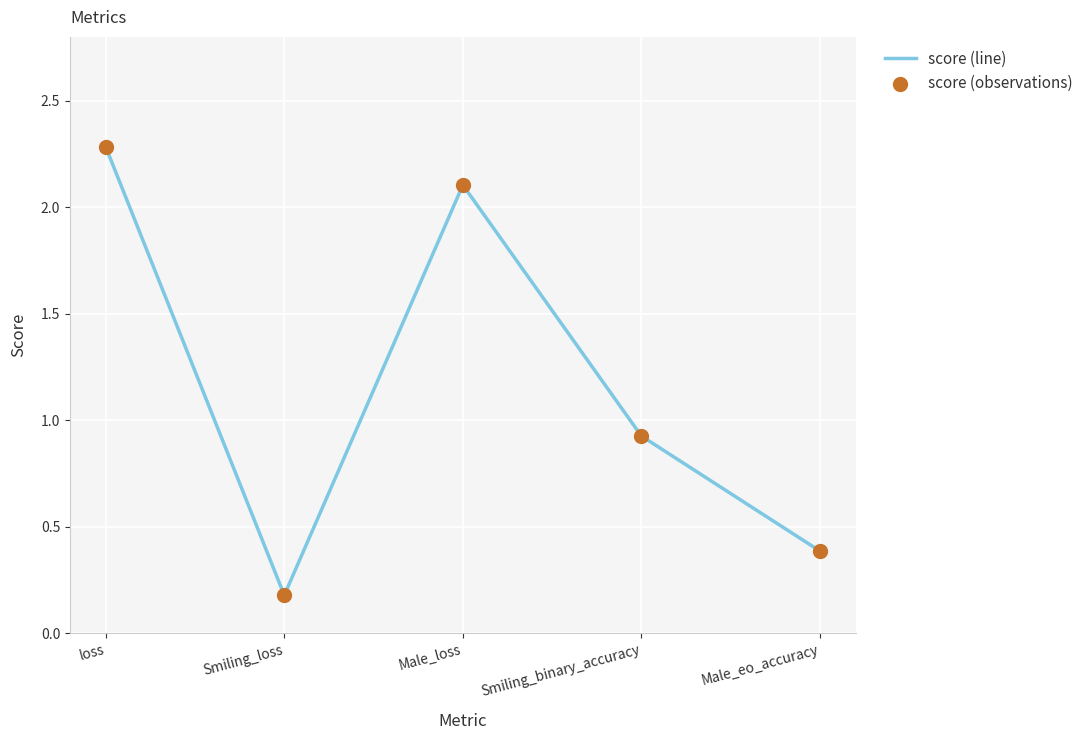

What is the ratio of the value at Smiling_binary_accuracy to the value at loss?

0.4